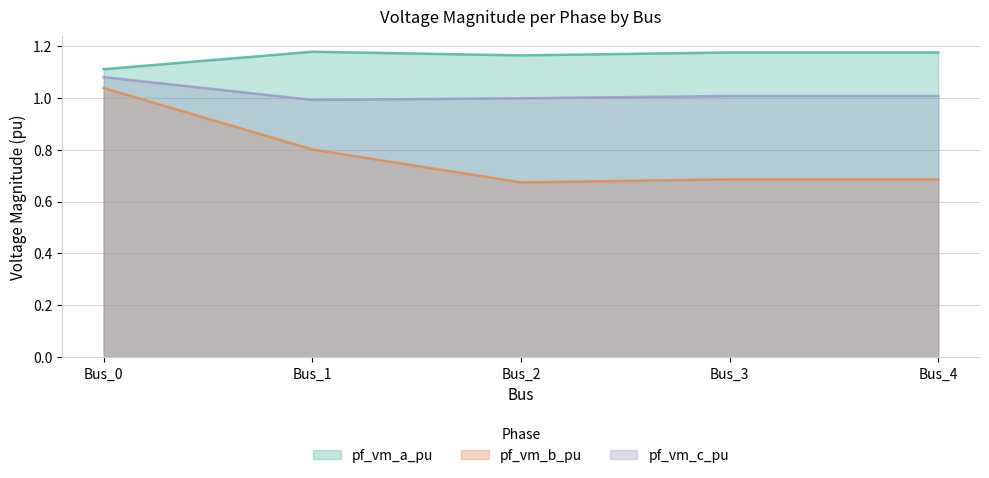

What is the difference between the pf_vm_b_pu values at Bus_0 and Bus_2?

0.4